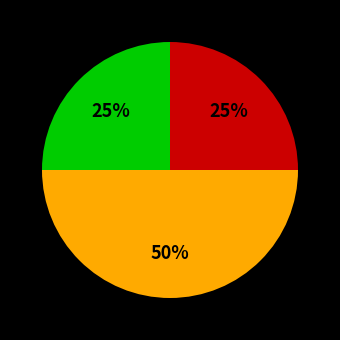

To the nearest percent, what is the difference between the largest and smallest slice percentages?

25%